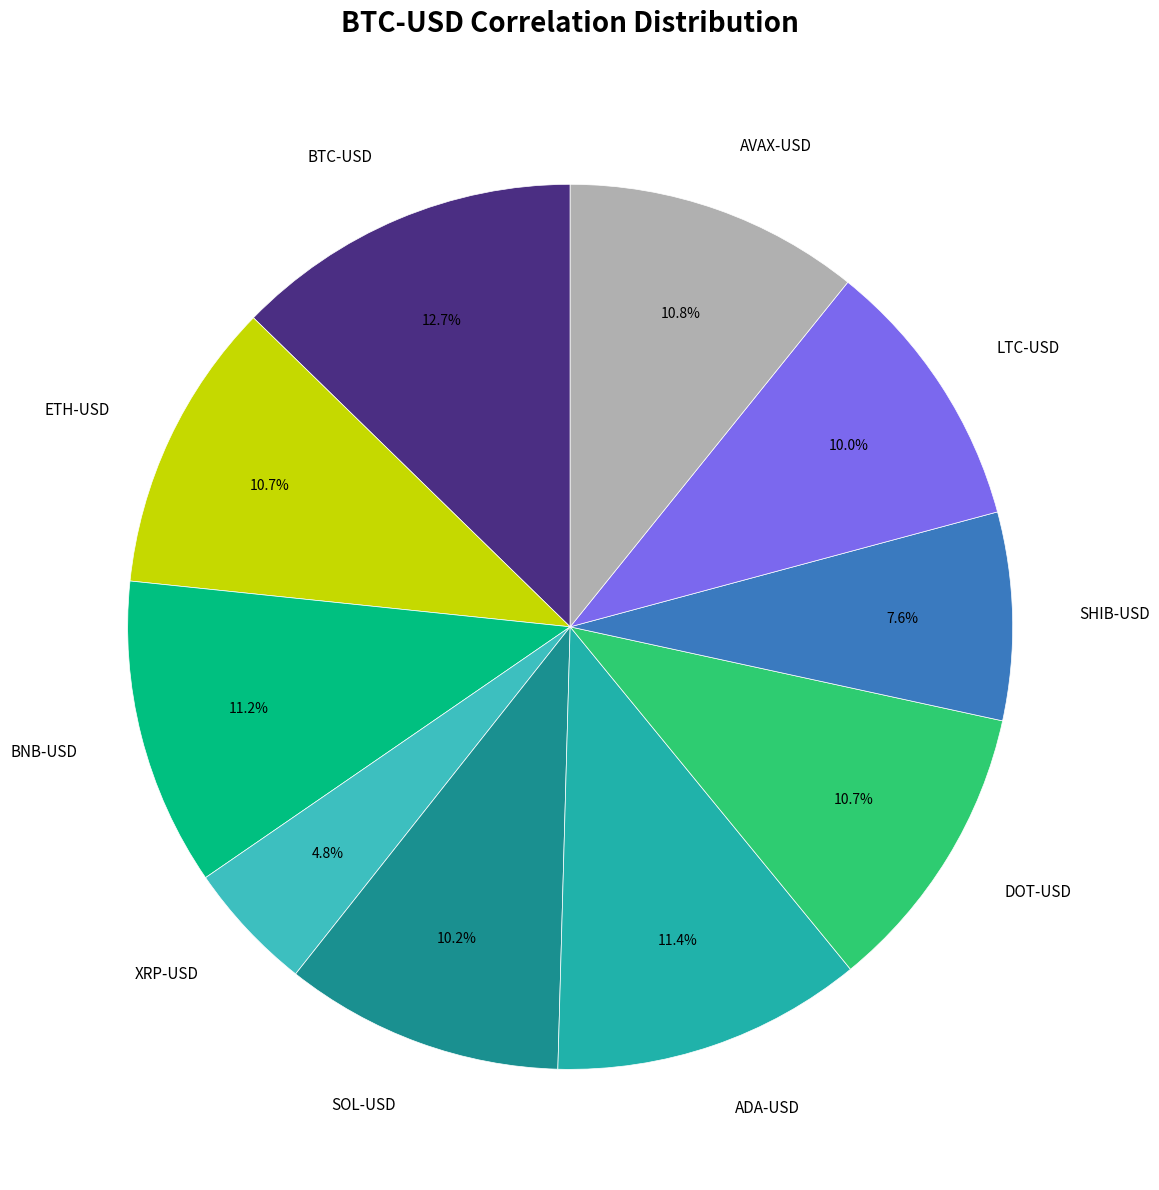

Combined, what portion of the pie is BTC-USD and AVAX-USD?

23.5%